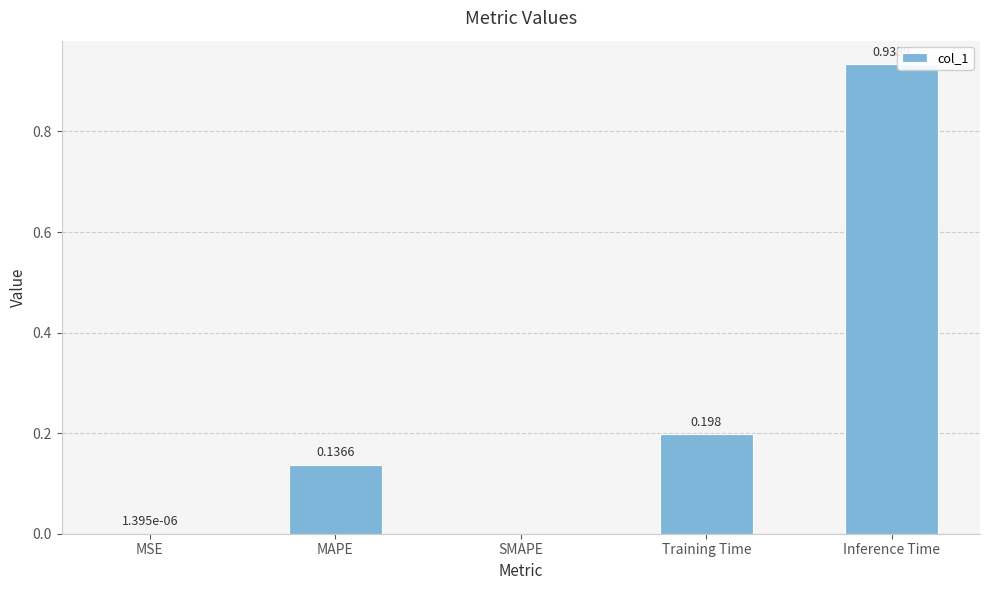

Which has a higher value, Training Time or Inference Time?

Inference Time